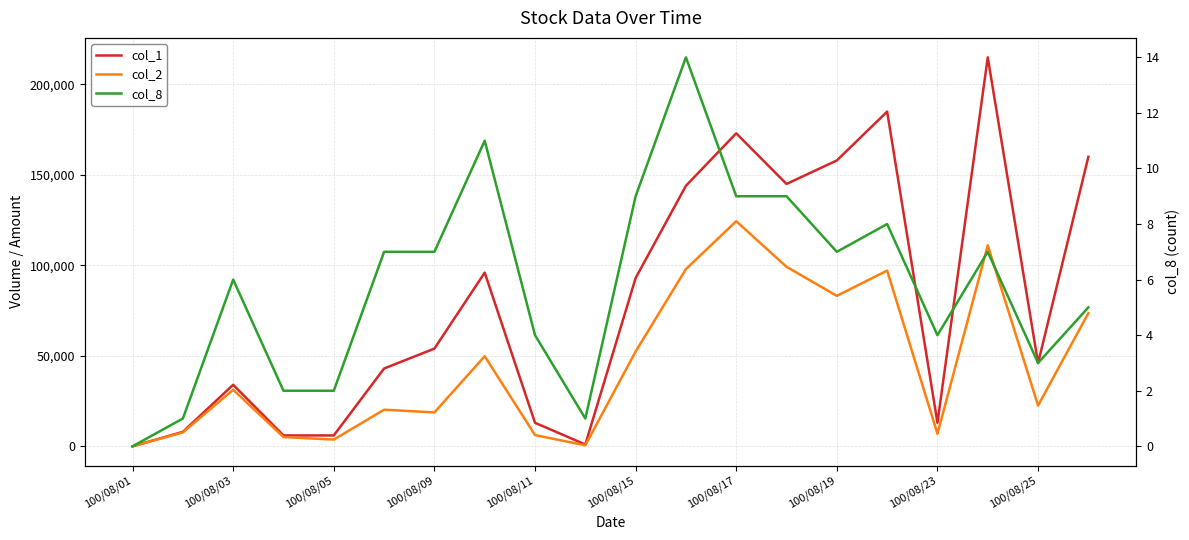

What are all the series names shown in the legend?

col_1, col_2, col_8